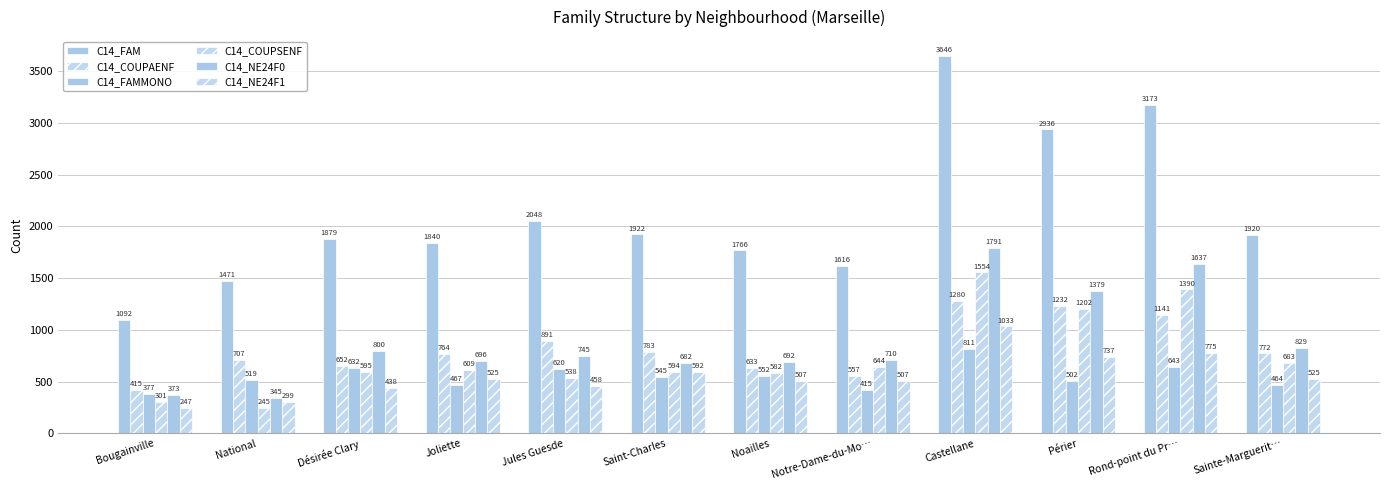

What value does the C14_FAMMONO series have at Désirée Clary?

632.3